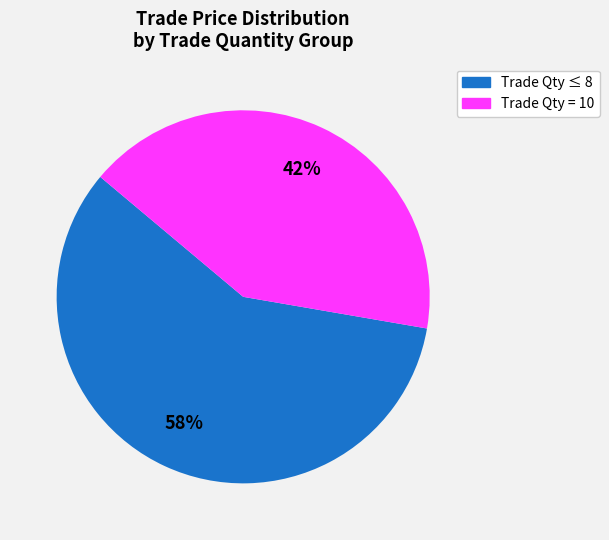

Is it true that Trade Qty ≤ 8 is 67% of the pie?

False